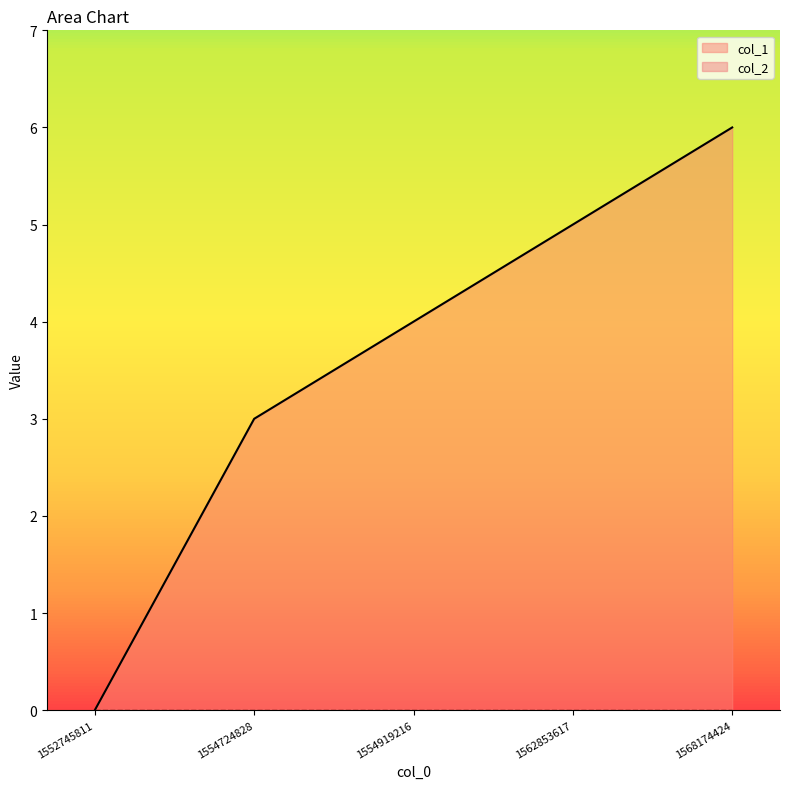

True or false: the data shows 3 at 1554724828.

True